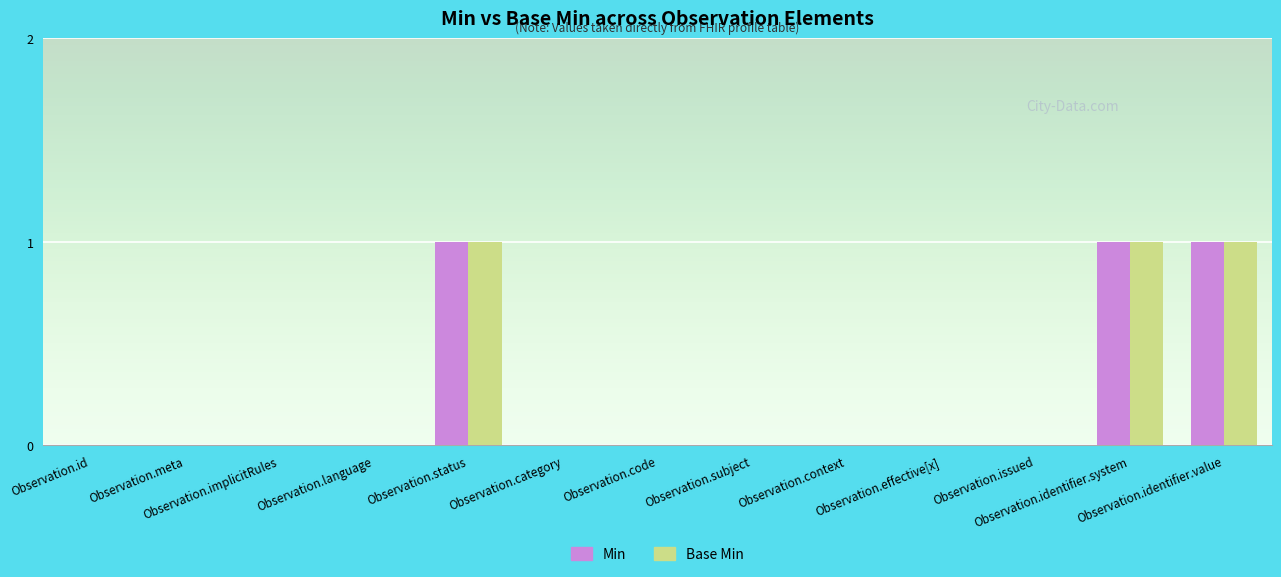

Reading left to right, transcribe all the data shown in this chart.

Min: Observation.id=0	Observation.meta=0	Observation.implicitRules=0	Observation.language=0	Observation.status=1	Observation.category=0	Observation.code=0	Observation.subject=0	Observation.context=0	Observation.effective[x]=0	Observation.issued=0	Observation.identifier.system=1	Observation.identifier.value=1
Base Min: Observation.id=0	Observation.meta=0	Observation.implicitRules=0	Observation.language=0	Observation.status=1	Observation.category=0	Observation.code=0	Observation.subject=0	Observation.context=0	Observation.effective[x]=0	Observation.issued=0	Observation.identifier.system=1	Observation.identifier.value=1